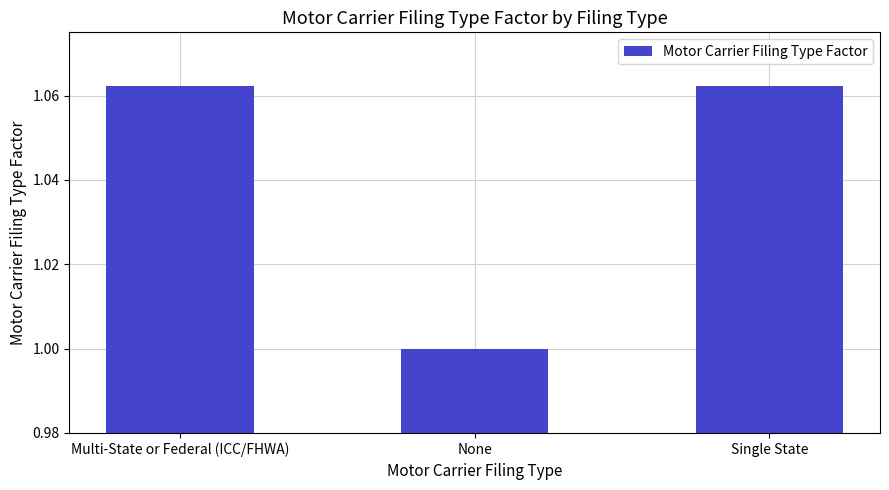

What is the label of the 1st bar from the left?

Multi-State or Federal (ICC/FHWA)